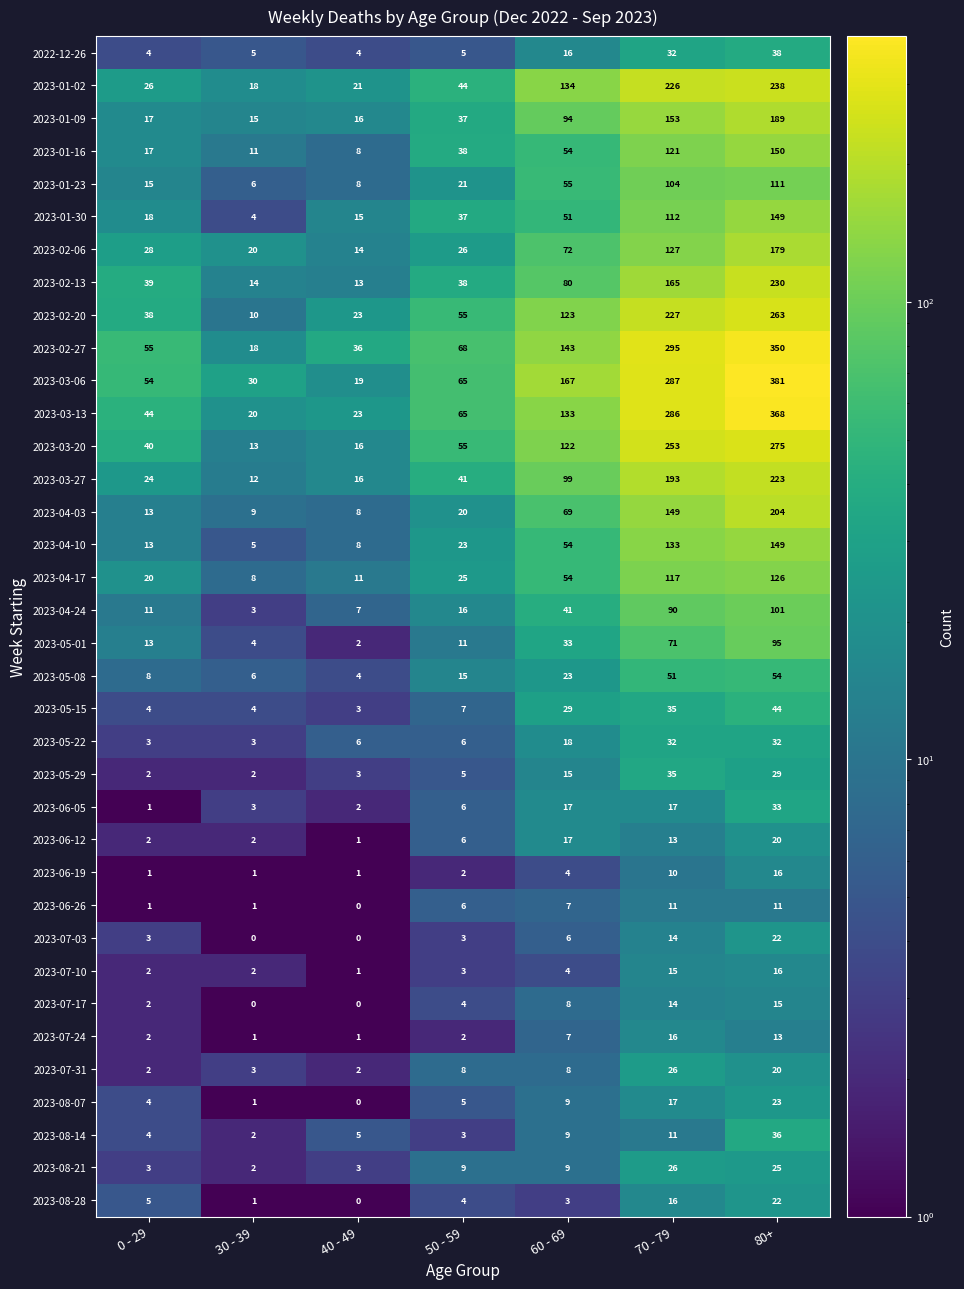

What is the minimum value shown in the chart?

0